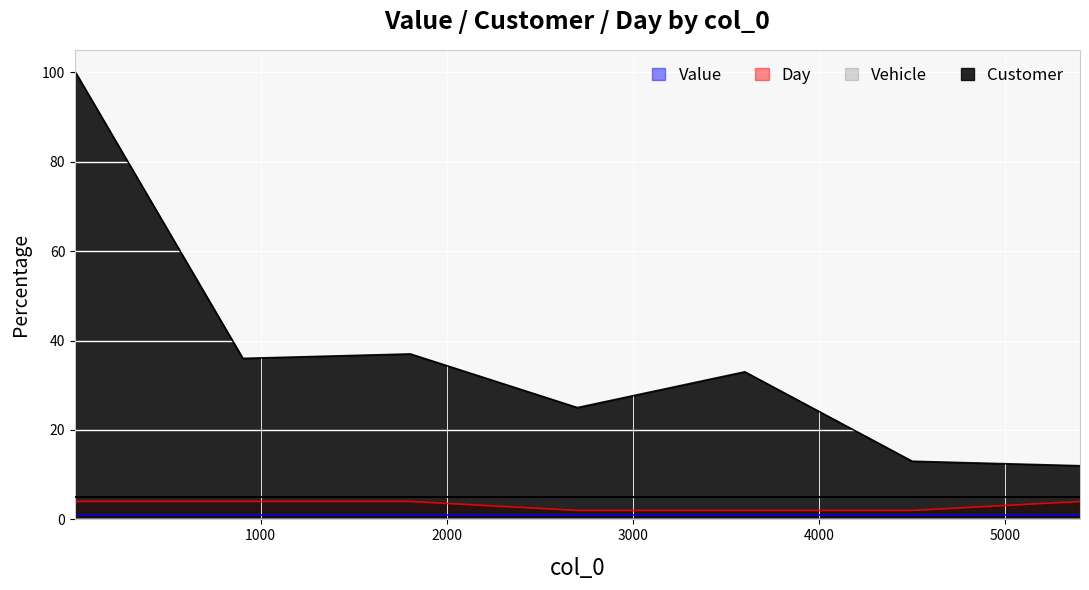

True or false: Customer and Value cross at least once.

False